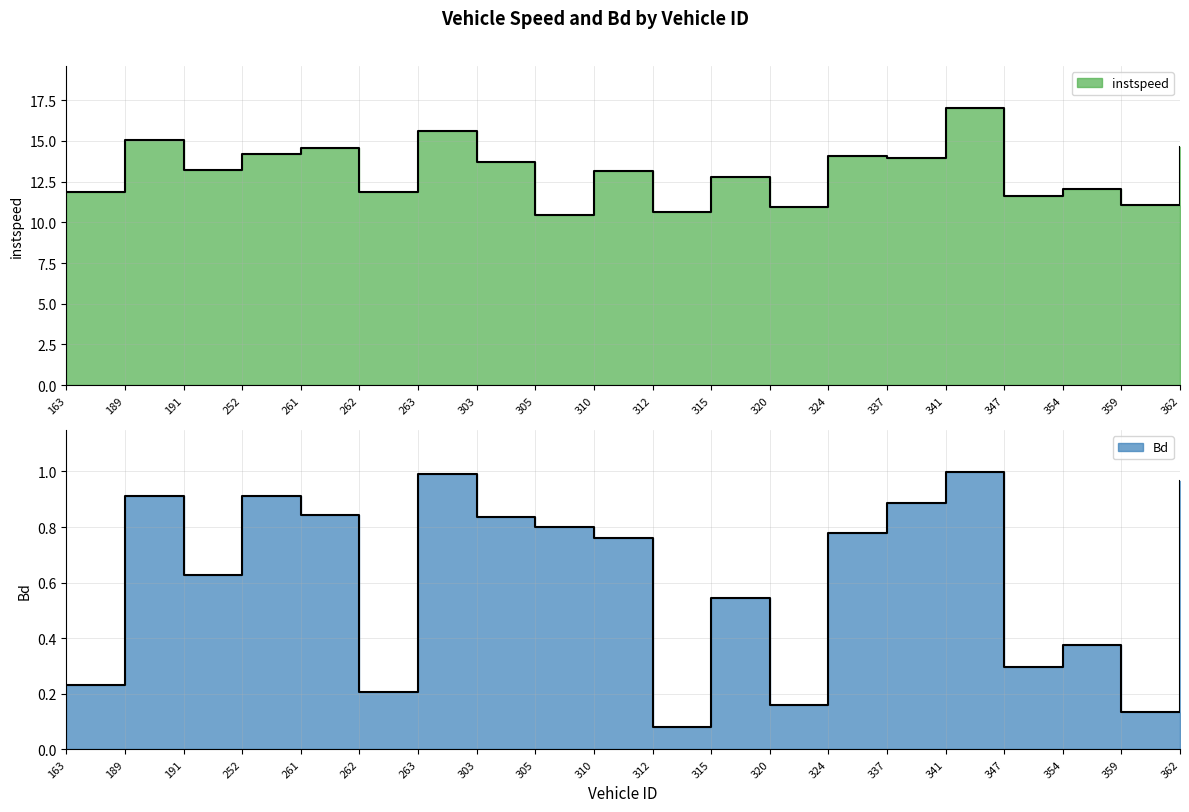

Reading right to left, what are all the values shown in this chart?

instspeed: 14.6	11.1	12.0	11.6	17.0	14.0	14.1	11.0	12.8	10.6	13.1	10.4	13.7	15.6	11.9	14.6	14.2	13.2	15.0	11.9
Bd: 1.0	0.1	0.4	0.3	1.0	0.9	0.8	0.2	0.5	0.1	0.8	0.8	0.8	1.0	0.2	0.8	0.9	0.6	0.9	0.2